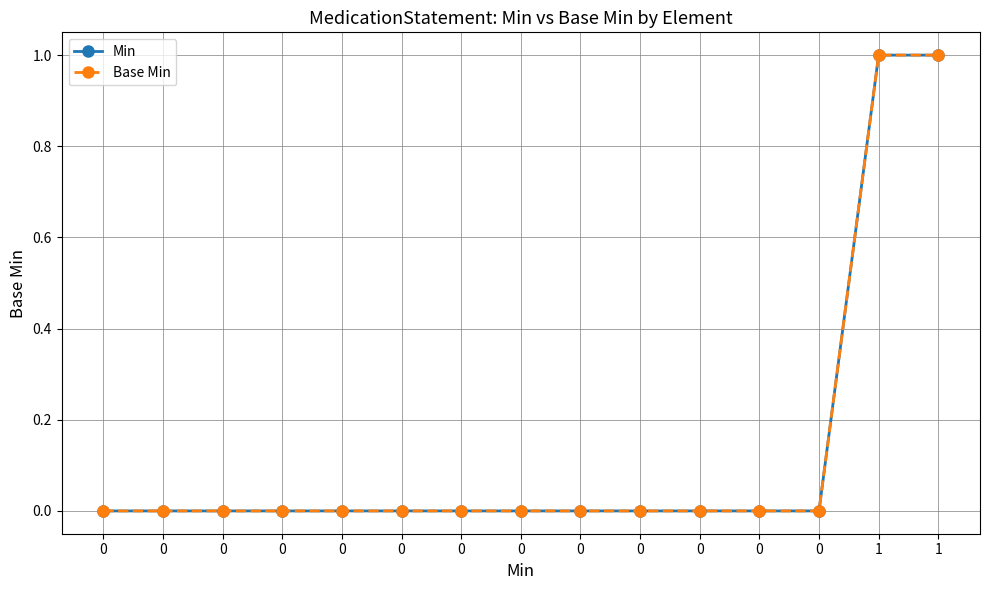

How many Min values are between 0 and 1?

15